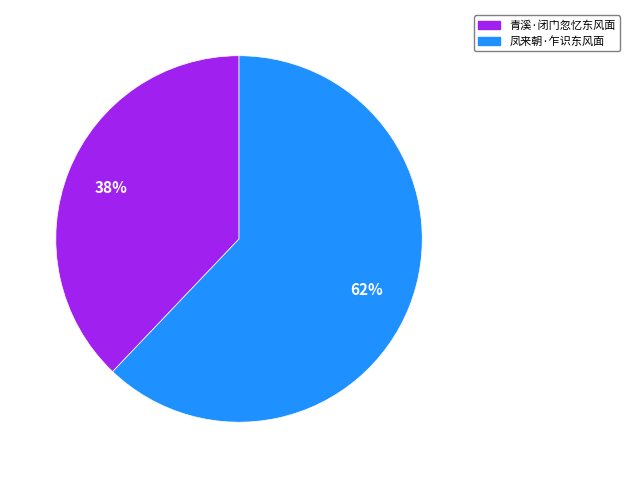

What is the largest slice in the pie chart?

凤来朝·乍识东风面